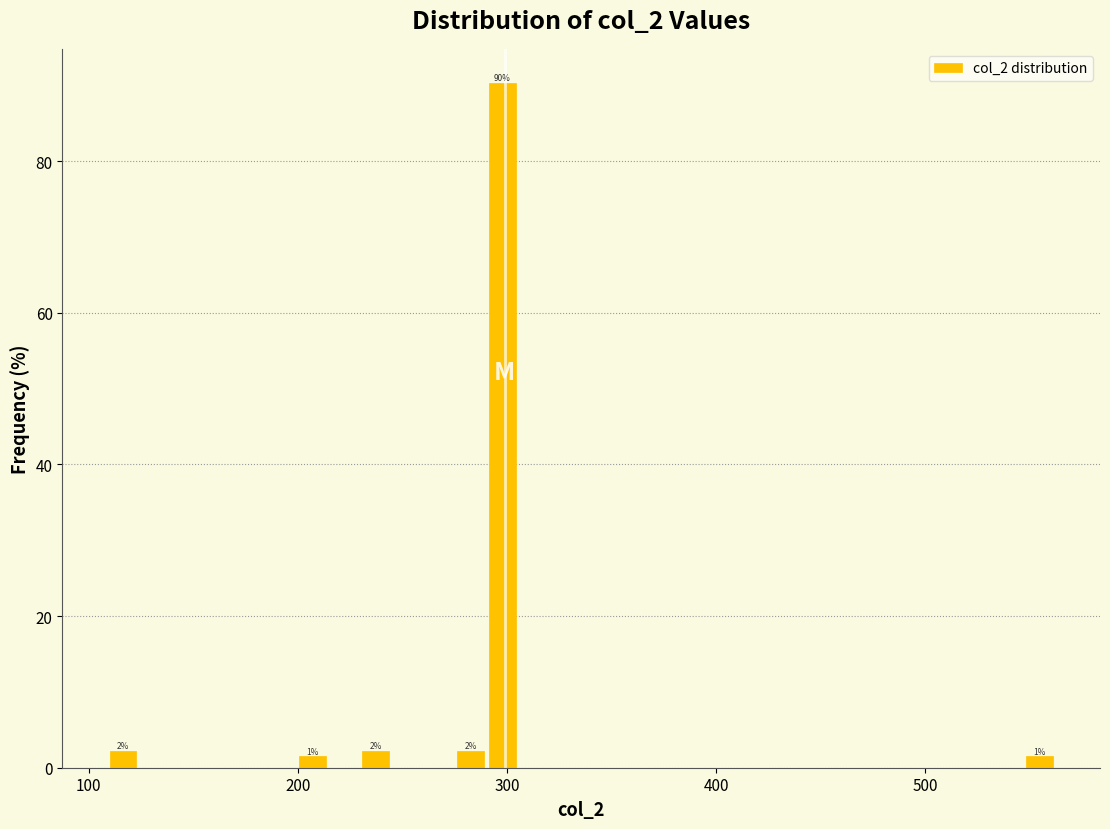

Around what value on the x-axis is the tallest bar? Give the approximate position of its centre, as read against the axis.

300